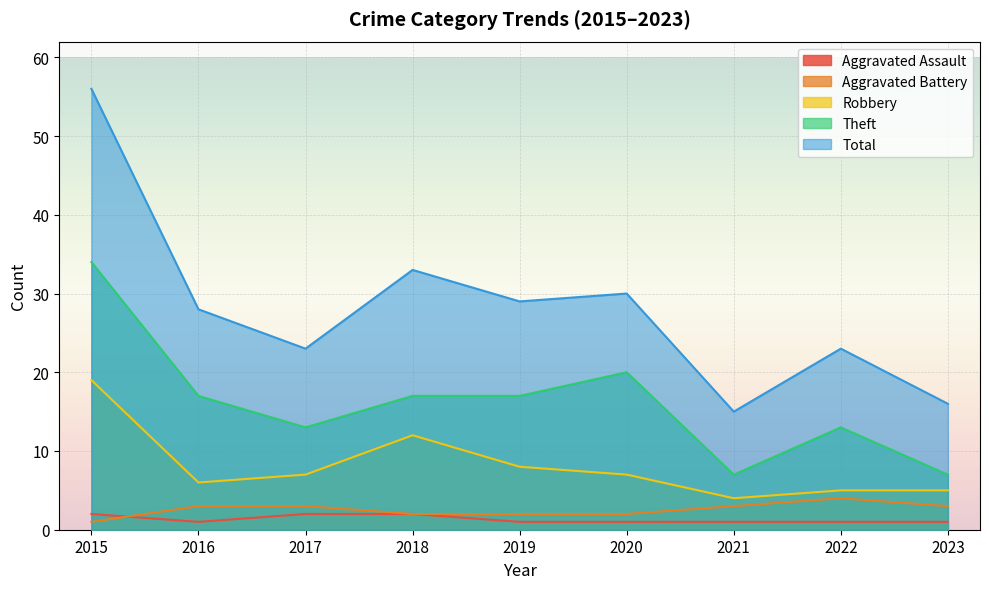

How many distinct data groups are displayed?

5